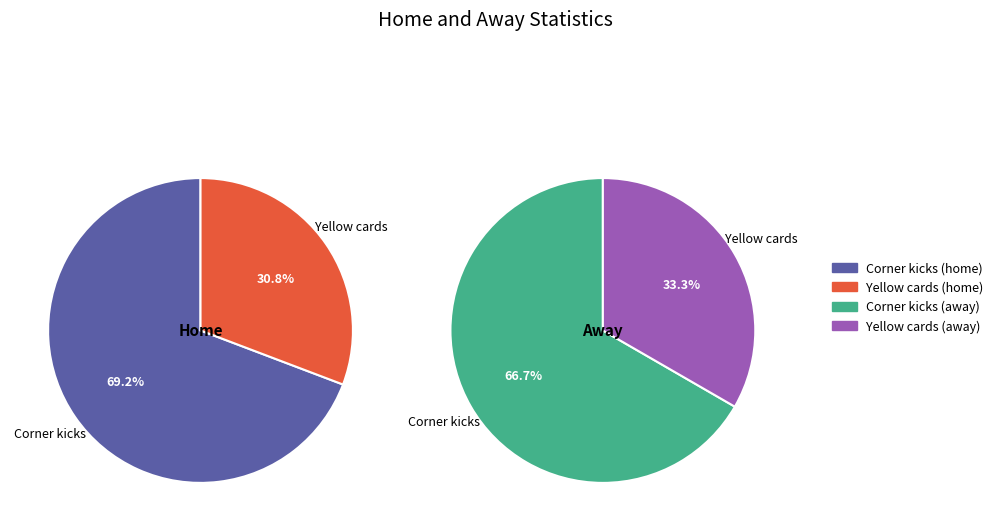

Does any single category account for the majority?

Yes